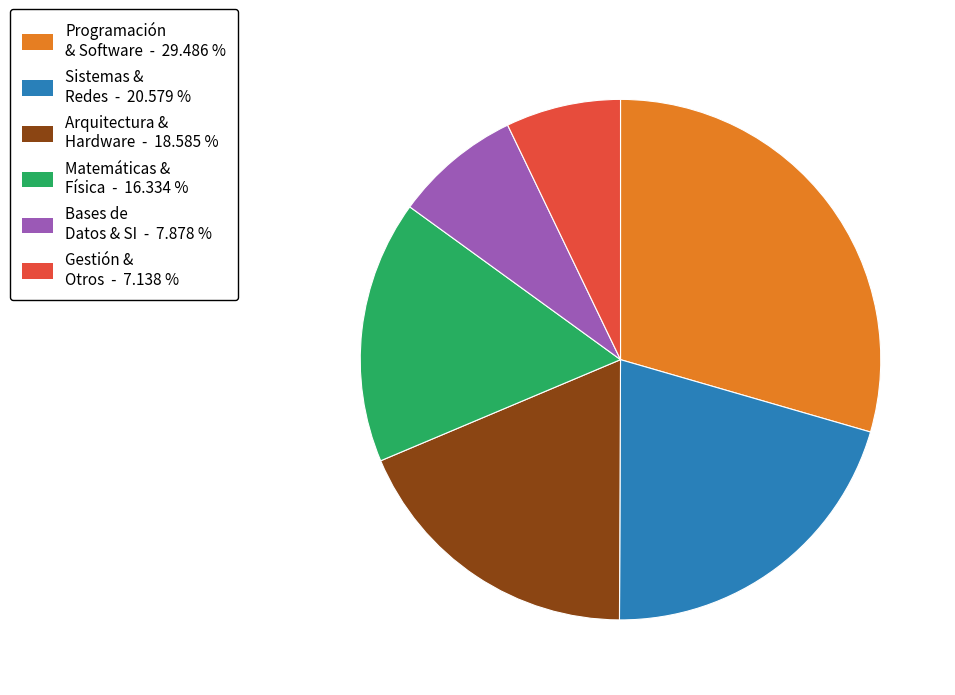

Do Gestión & Otros - 7.138 % and Arquitectura & Hardware - 18.585 % together represent more than half of the pie?

No